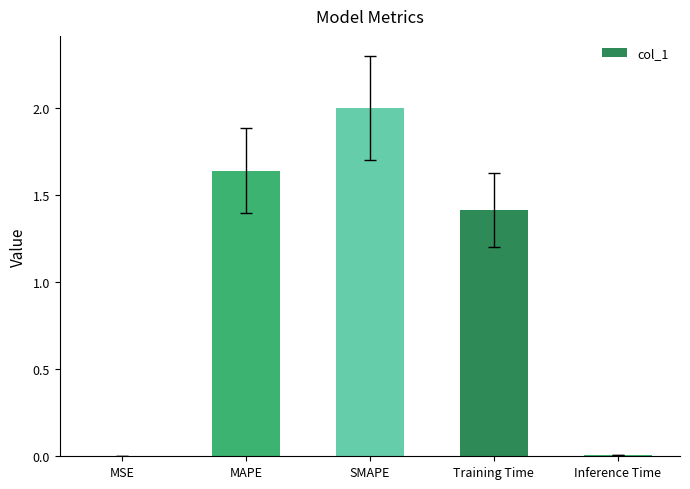

What is the maximum value shown in the chart?

2.0